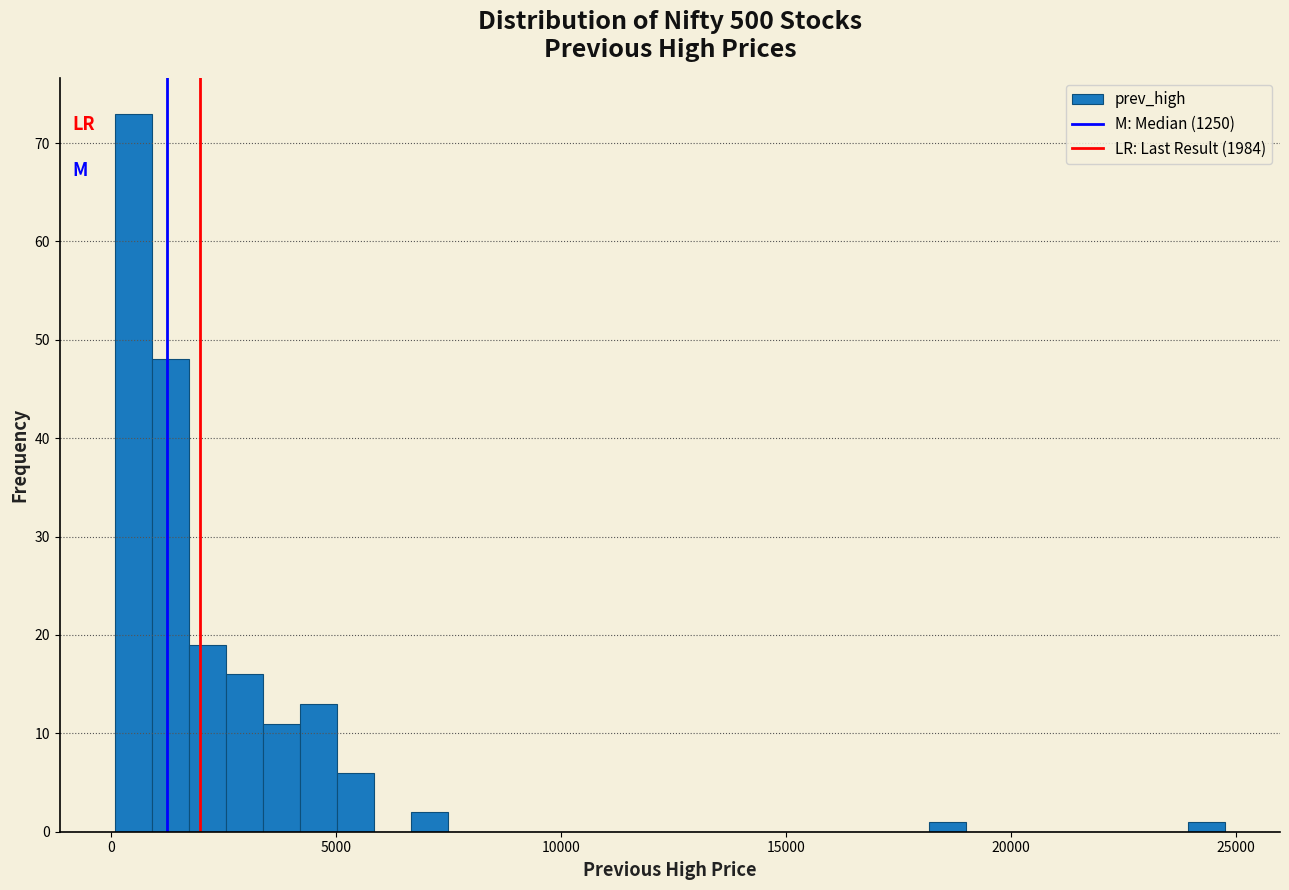

Read against the x-axis, roughly where is the centre of the tallest bar?

500